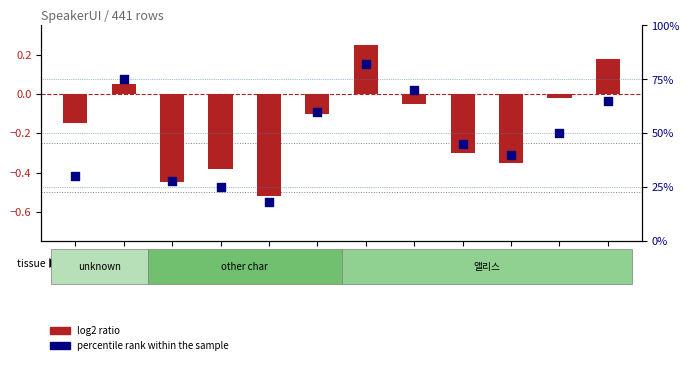

Which series reaches the maximum Y coordinate?

percentile rank within the sample